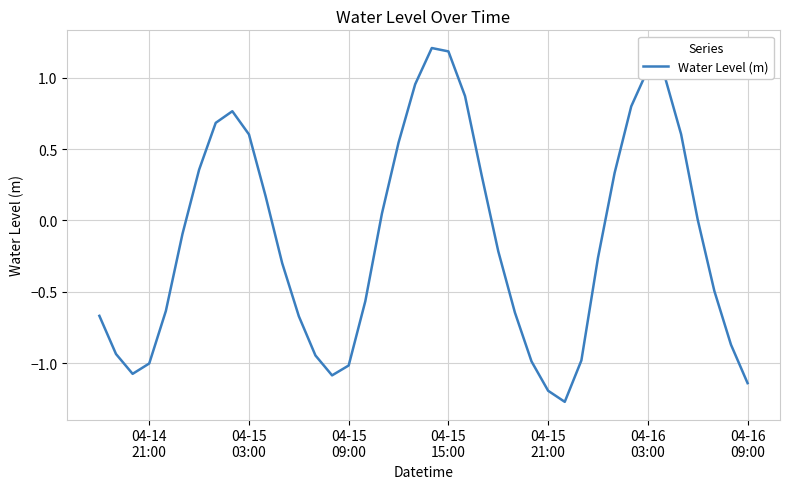

What is the difference between the maximum and minimum values?

2.5